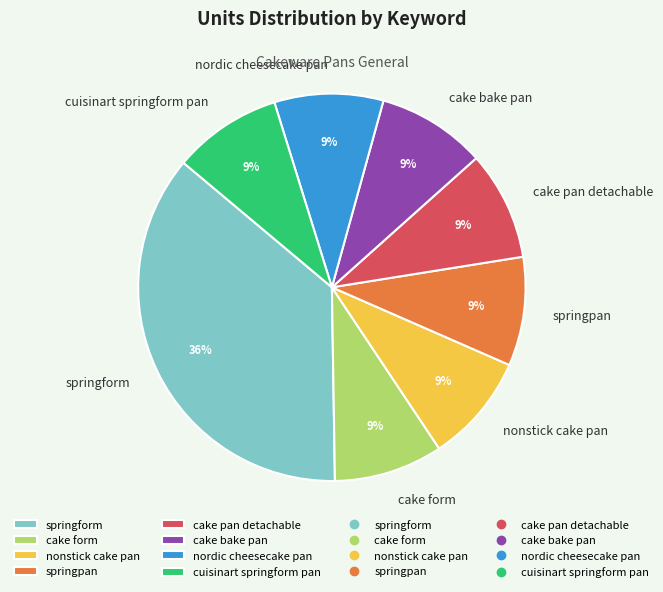

Approximately how many times larger is the value at springform compared to cuisinart springform pan?

4.0